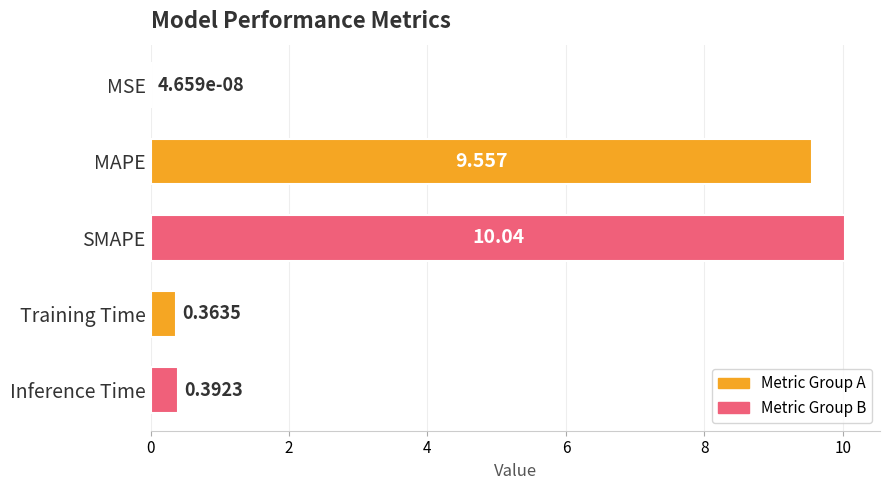

Count the number of data series in this chart.

1